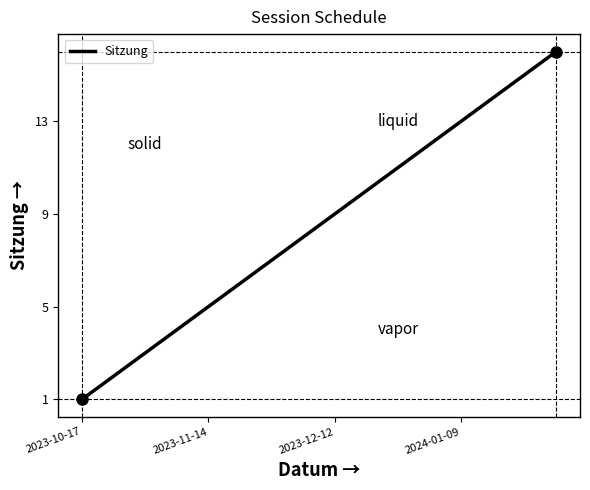

What is the difference between the maximum and minimum values?

15